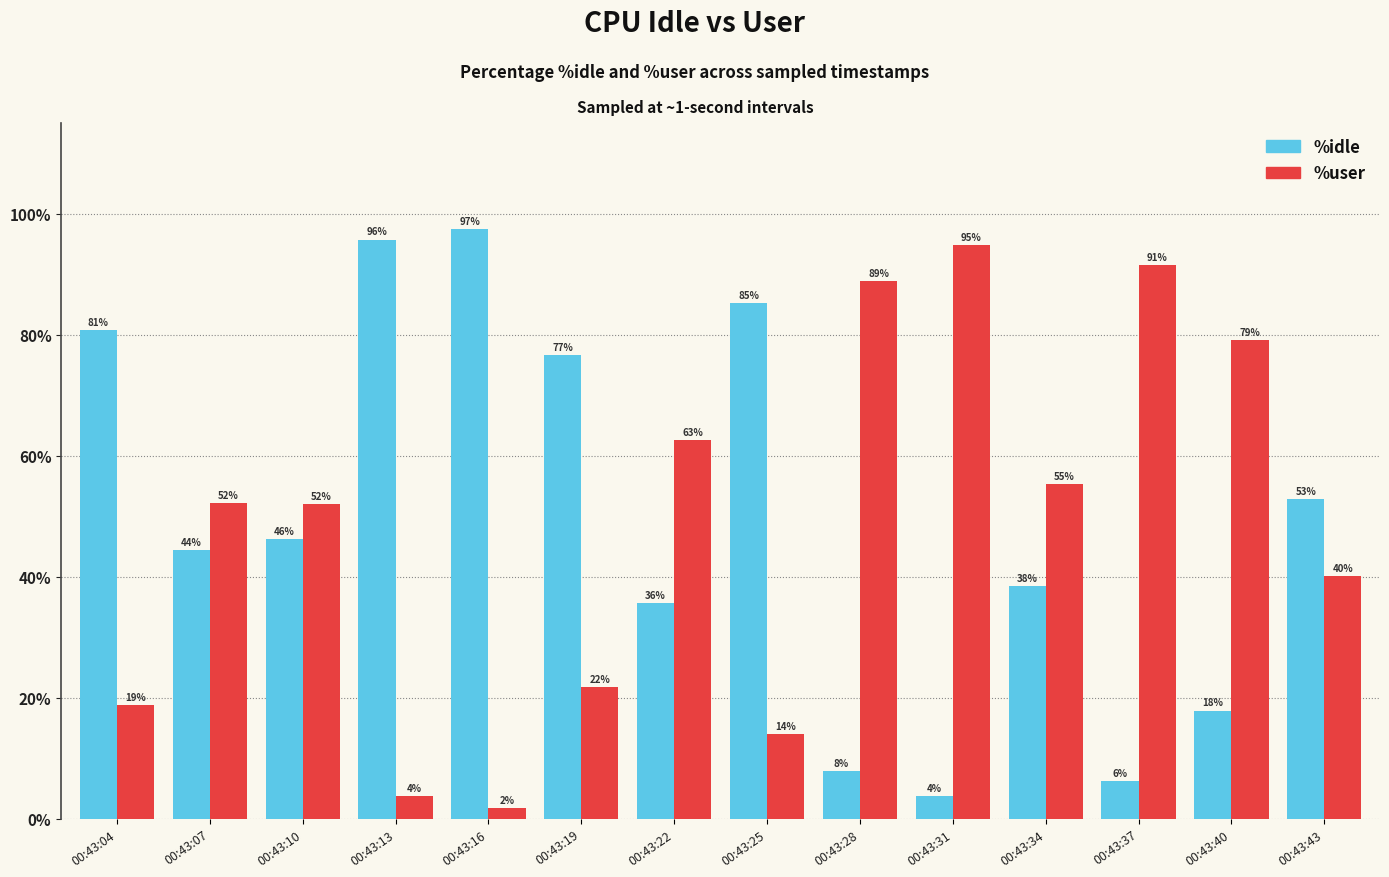

How many bars are there in total?

28